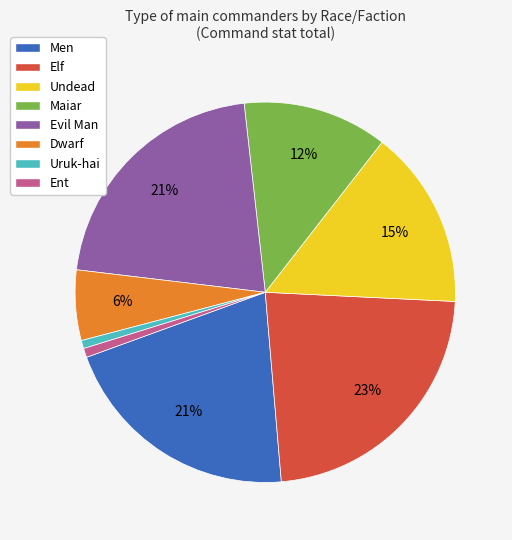

To the nearest percent, what percentage of the pie is Elf?

23%